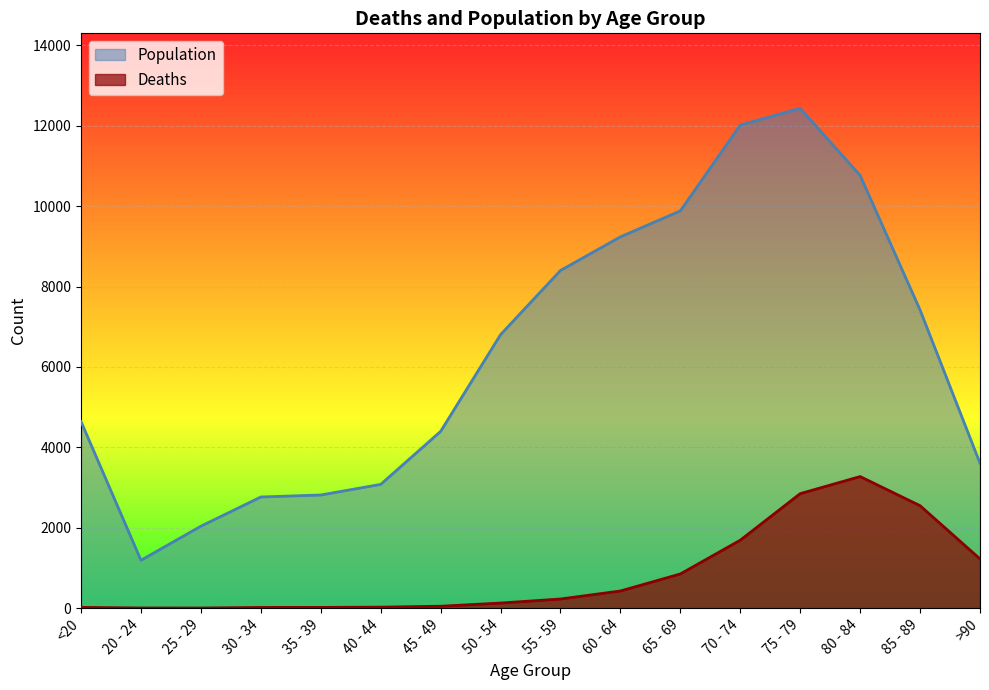

How many interior local peaks does the Deaths series have?

1